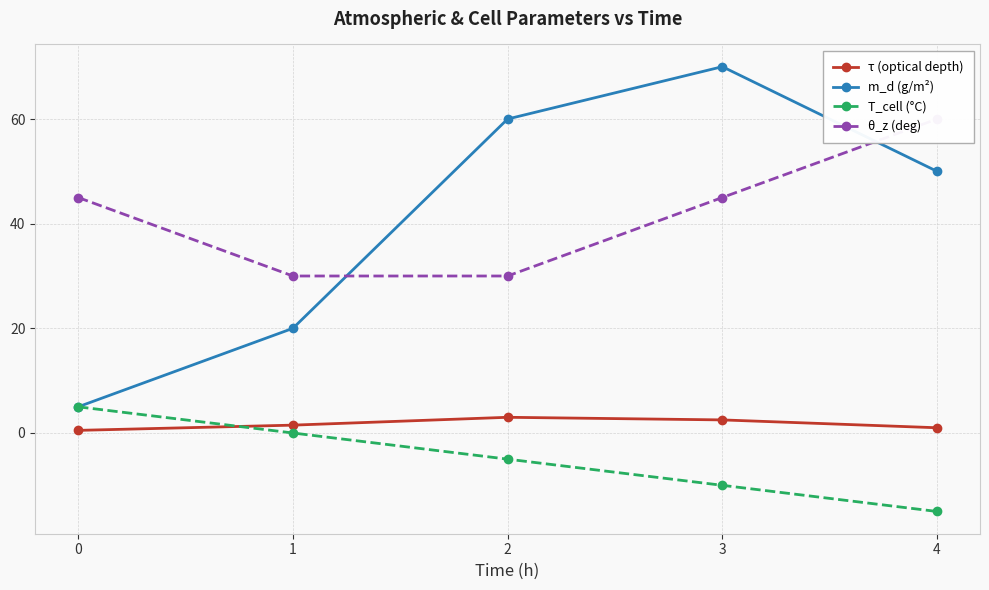

At how many categories does at least one series exceed 39?

4